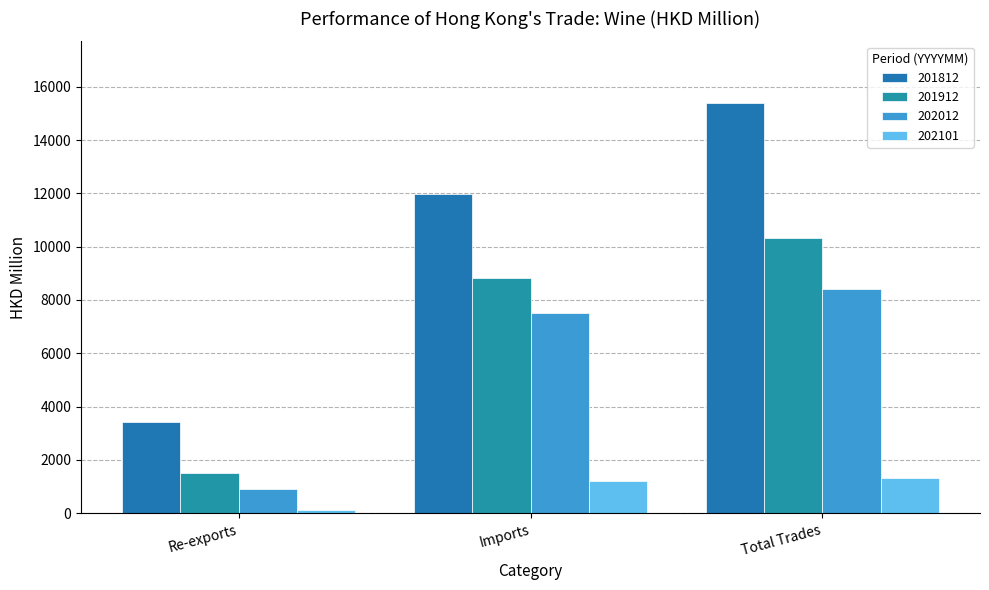

What is the sum of all 201812 values?

30786.9